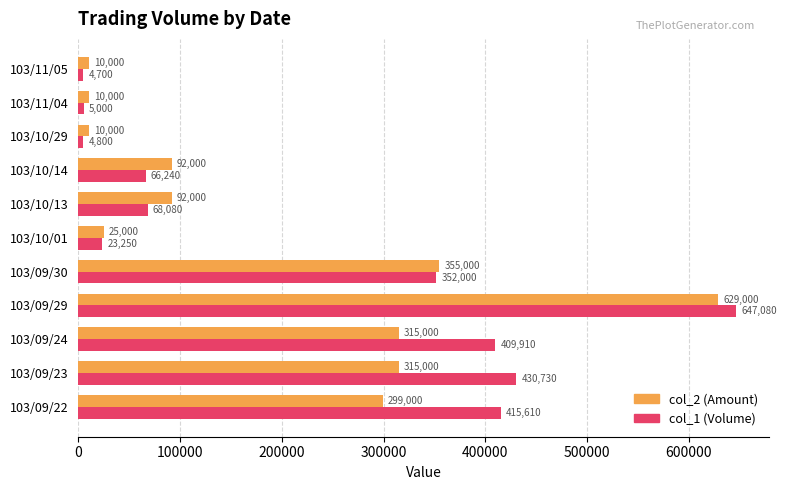

At which label is col_1 (Volume) closest to 325890?

103/09/30